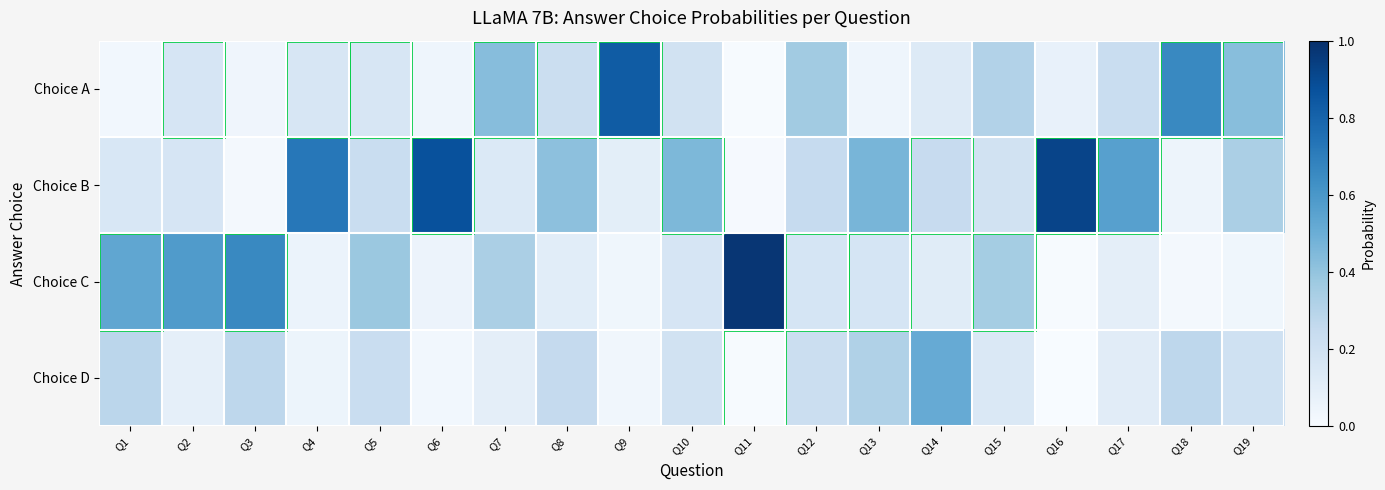

Count the number of data series in this chart.

4